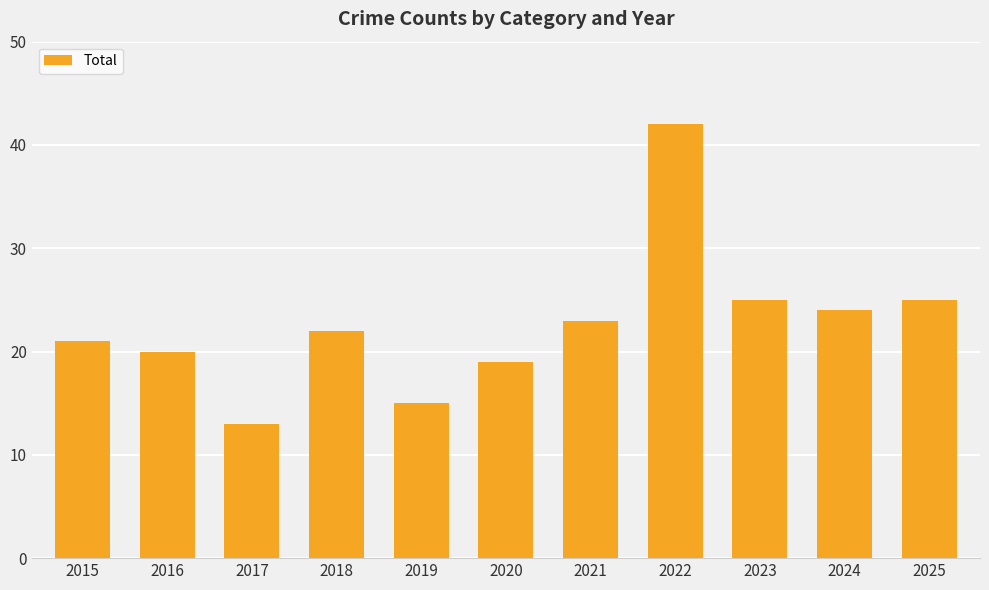

What is the ratio of the value at 2023 to the value at 2017?

1.9